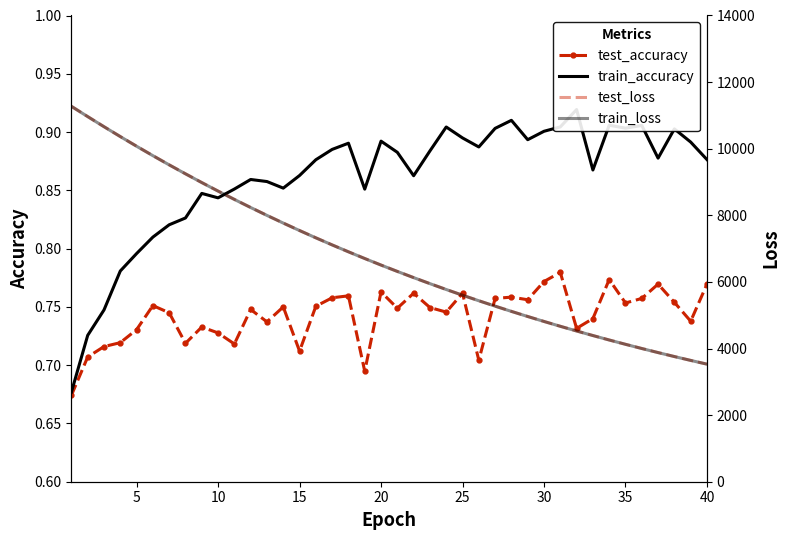

What is the minimum value for train_loss?

3530.4